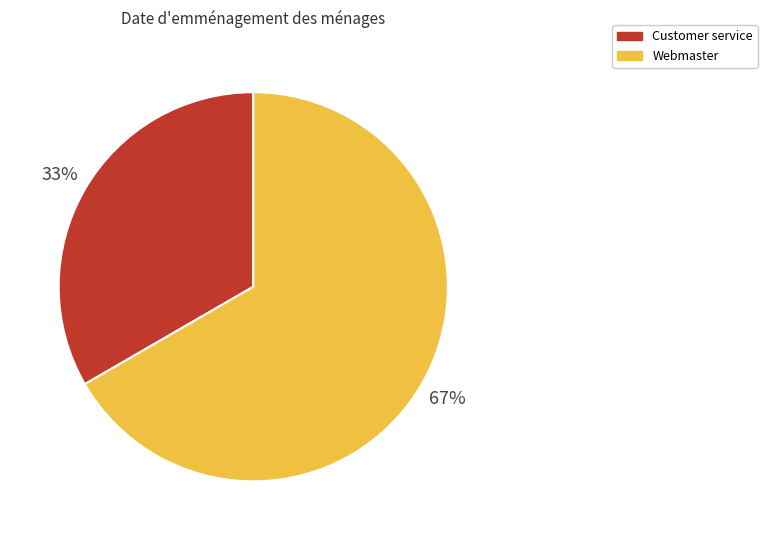

How many segments does this pie chart have?

2